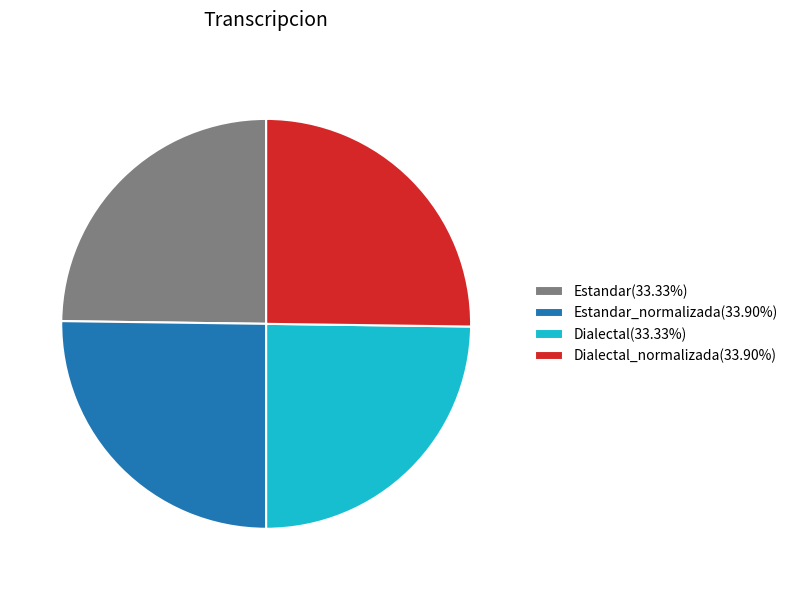

What is the ratio of the value at Estandar_normalizada(33.90%) to the value at Estandar(33.33%)?

1.0